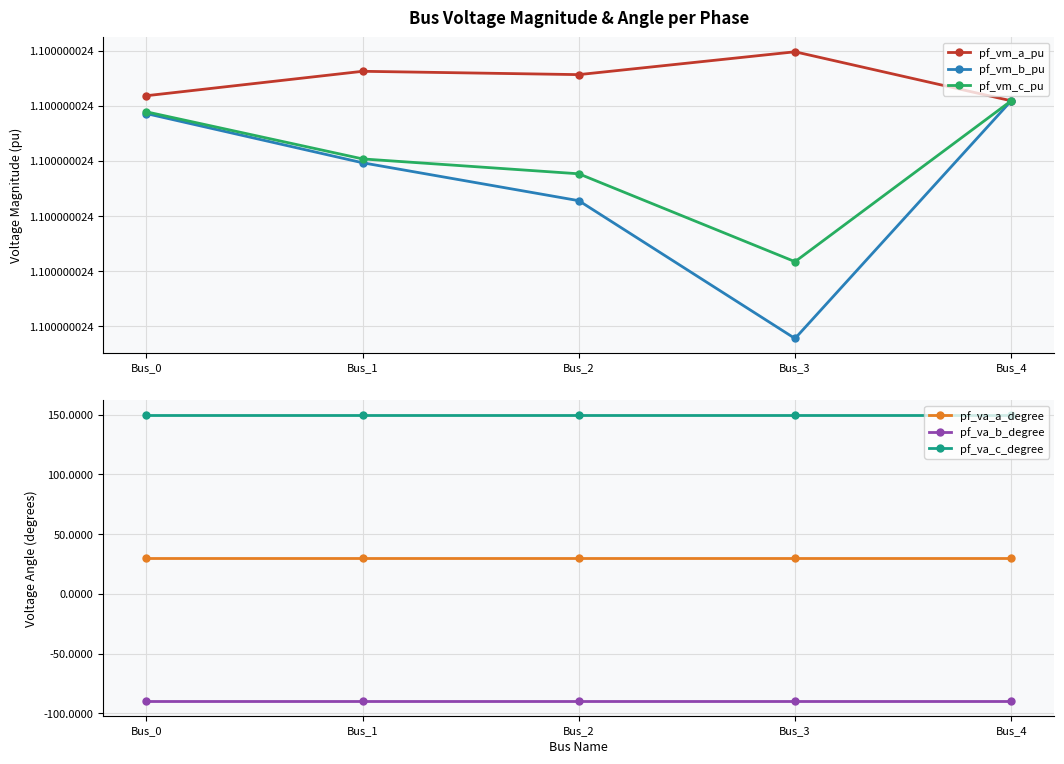

Is the value of pf_va_c_degree at Bus_2 greater than the value of pf_vm_b_pu at Bus_4?

Yes